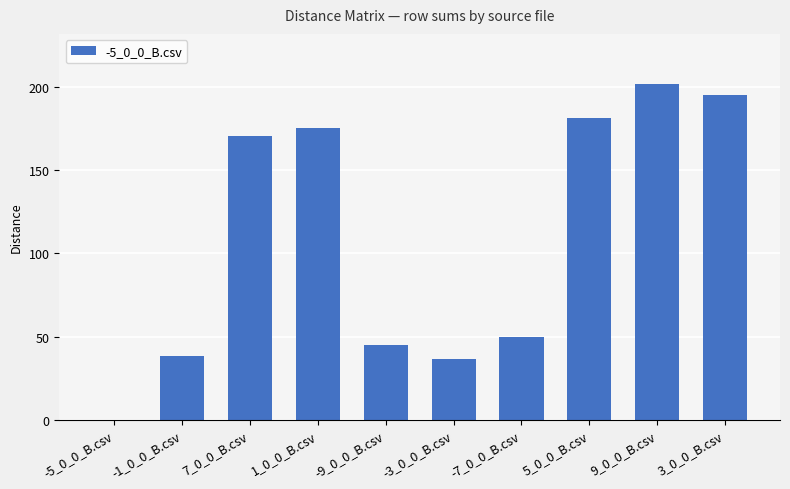

What is the greatest value displayed?

201.8